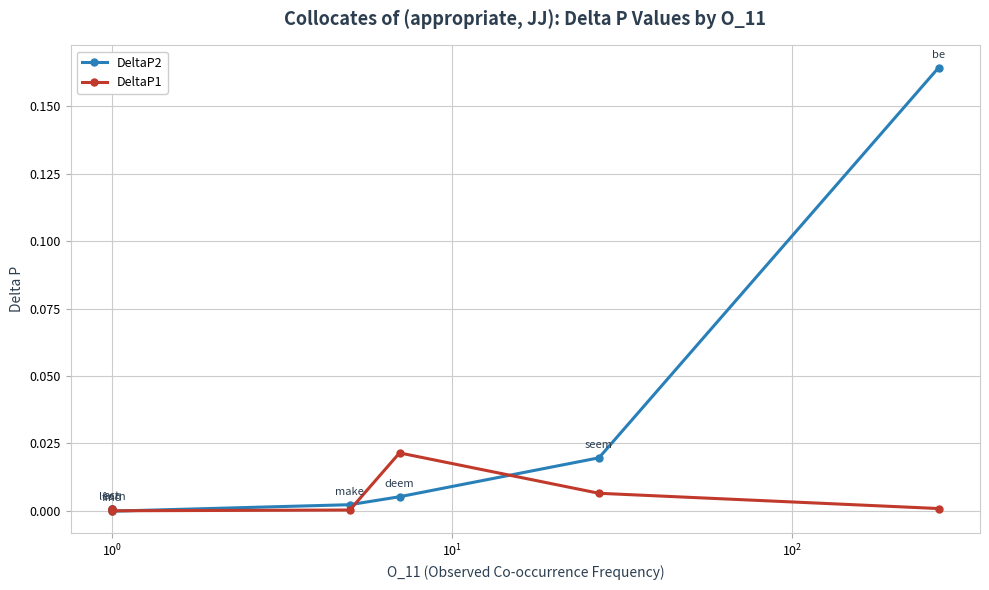

How many negative values does the DeltaP1 series have?

1